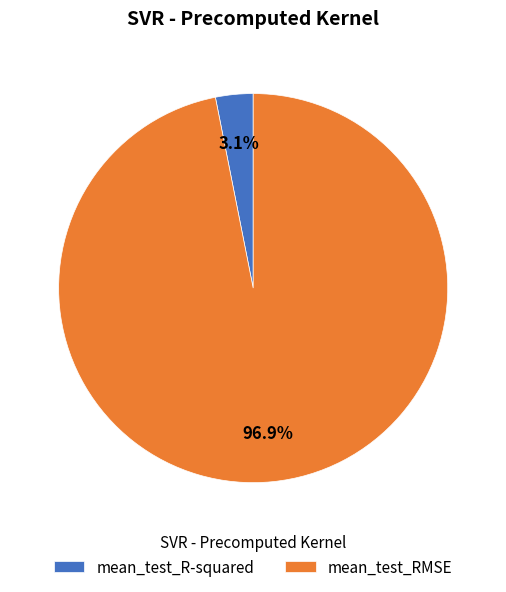

Does mean_test_R-squared account for over 50% of the chart?

No